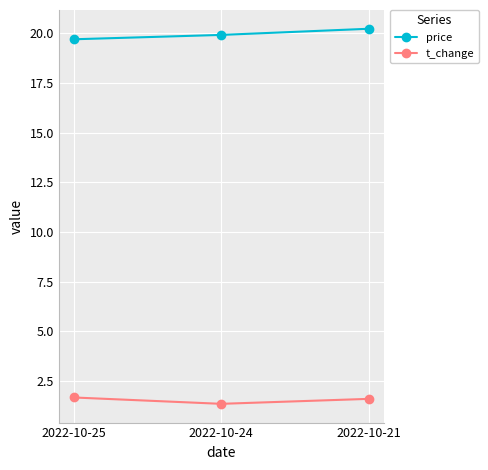

Which series has the largest range (max minus min)?

price